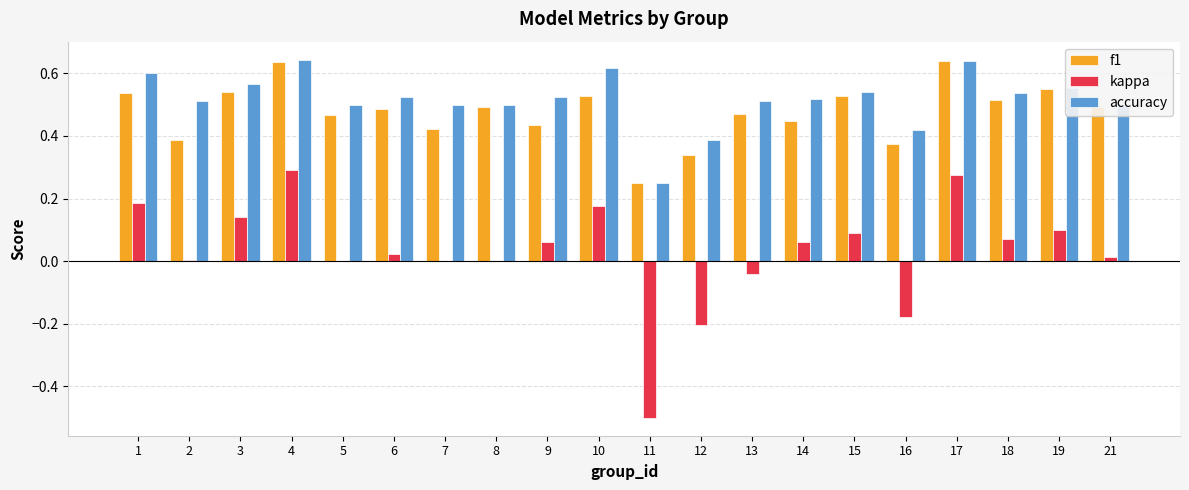

True or false: kappa has a value of 0.1 at 3.

True